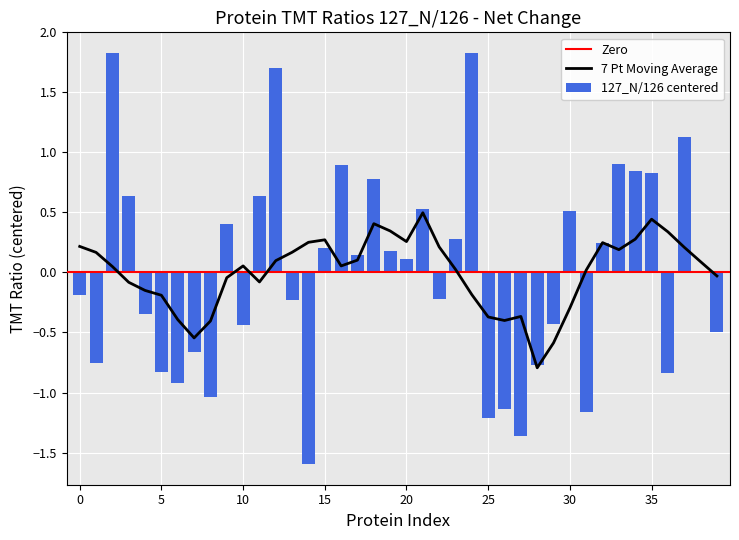

The 127_N/126 centered series shows 0.5 at 30. True or false?

True